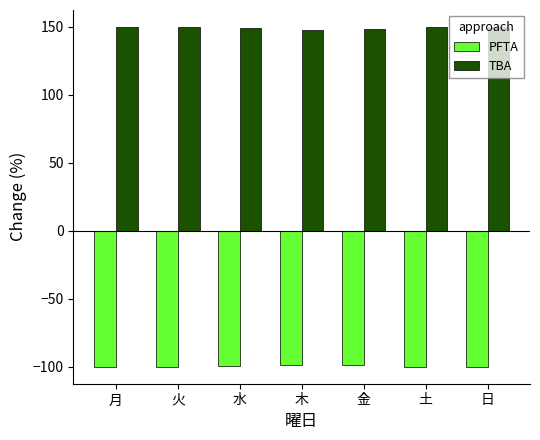

Read the PFTA value at 日.

-100.0